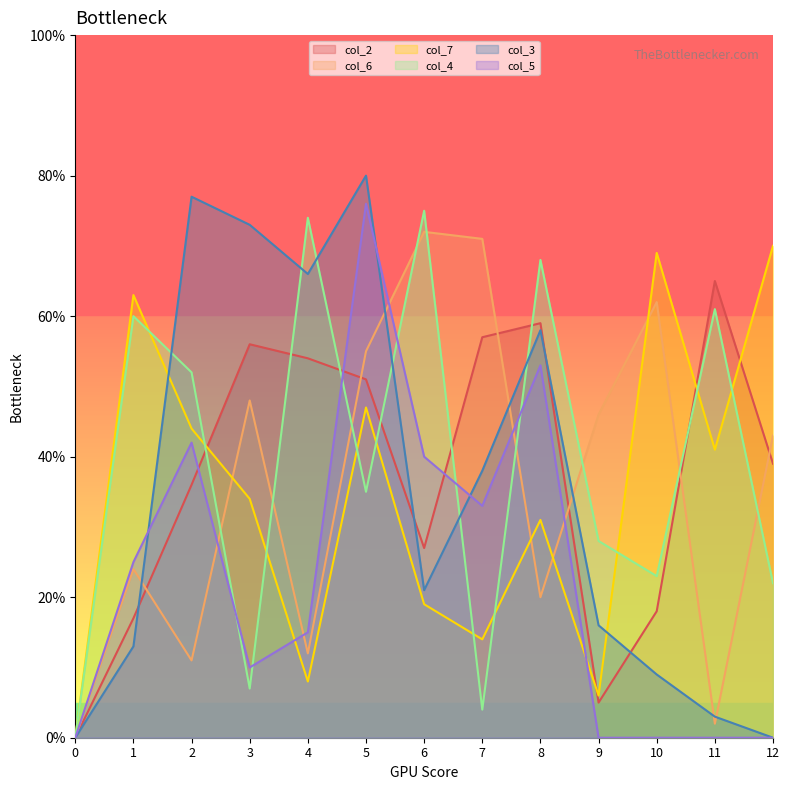

Reading right to left, transcribe all the data shown in this chart.

col_2: 12=39	11=65	10=18	9=5	8=59	7=57	6=27	5=51	4=54	3=56	2=36	1=17	0=0
col_6: 12=43	11=2	10=62	9=46	8=20	7=71	6=72	5=55	4=12	3=48	2=11	1=24	0=0
col_7: 12=70	11=41	10=69	9=6	8=31	7=14	6=19	5=47	4=8	3=34	2=44	1=63	0=0
col_4: 12=22	11=61	10=23	9=28	8=68	7=4	6=75	5=35	4=74	3=7	2=52	1=60	0=0
col_3: 12=0	11=3	10=9	9=16	8=58	7=38	6=21	5=80	4=66	3=73	2=77	1=13	0=0
col_5: 12=0	11=0	10=0	9=0	8=53	7=33	6=40	5=76	4=15	3=10	2=42	1=25	0=0